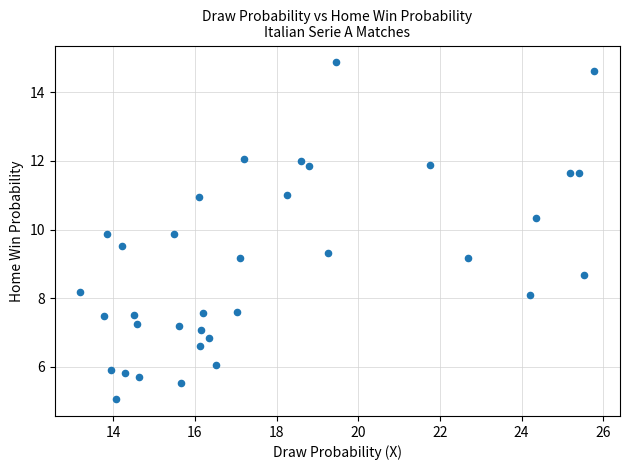

What is the range of Y values (max minus min)?

9.8